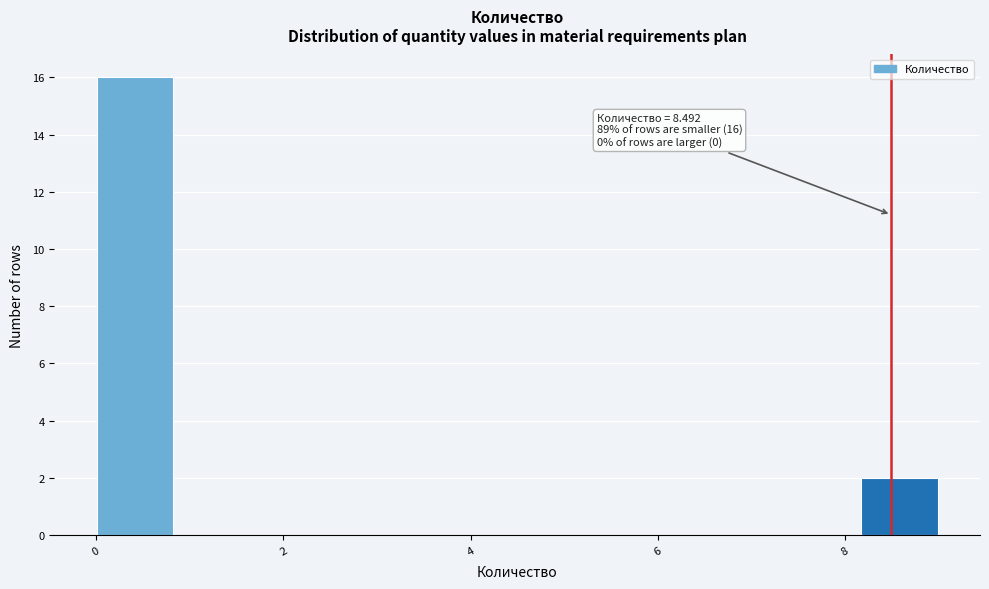

Over which range of the x-axis is the bar tallest?

0.0 to 0.8